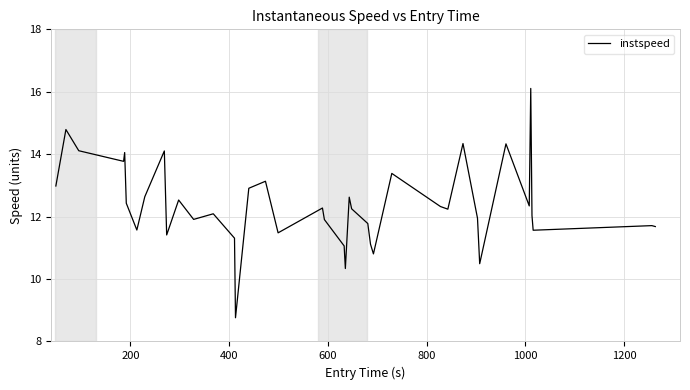

What is the difference between the maximum and minimum values?

7.3